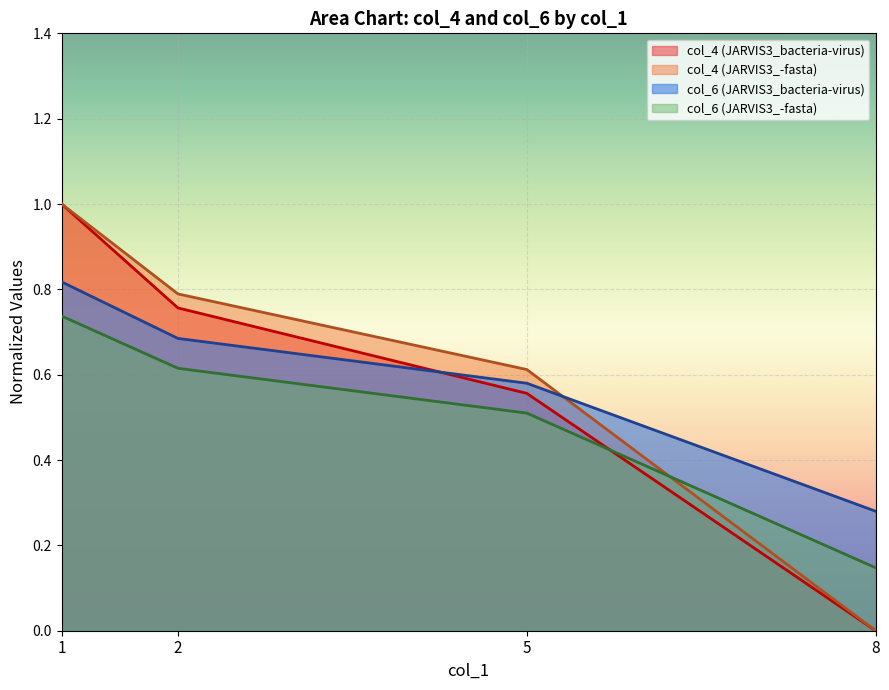

True or false: col_6 (JARVIS3_-fasta) has a value of 0.2 at 5.

False